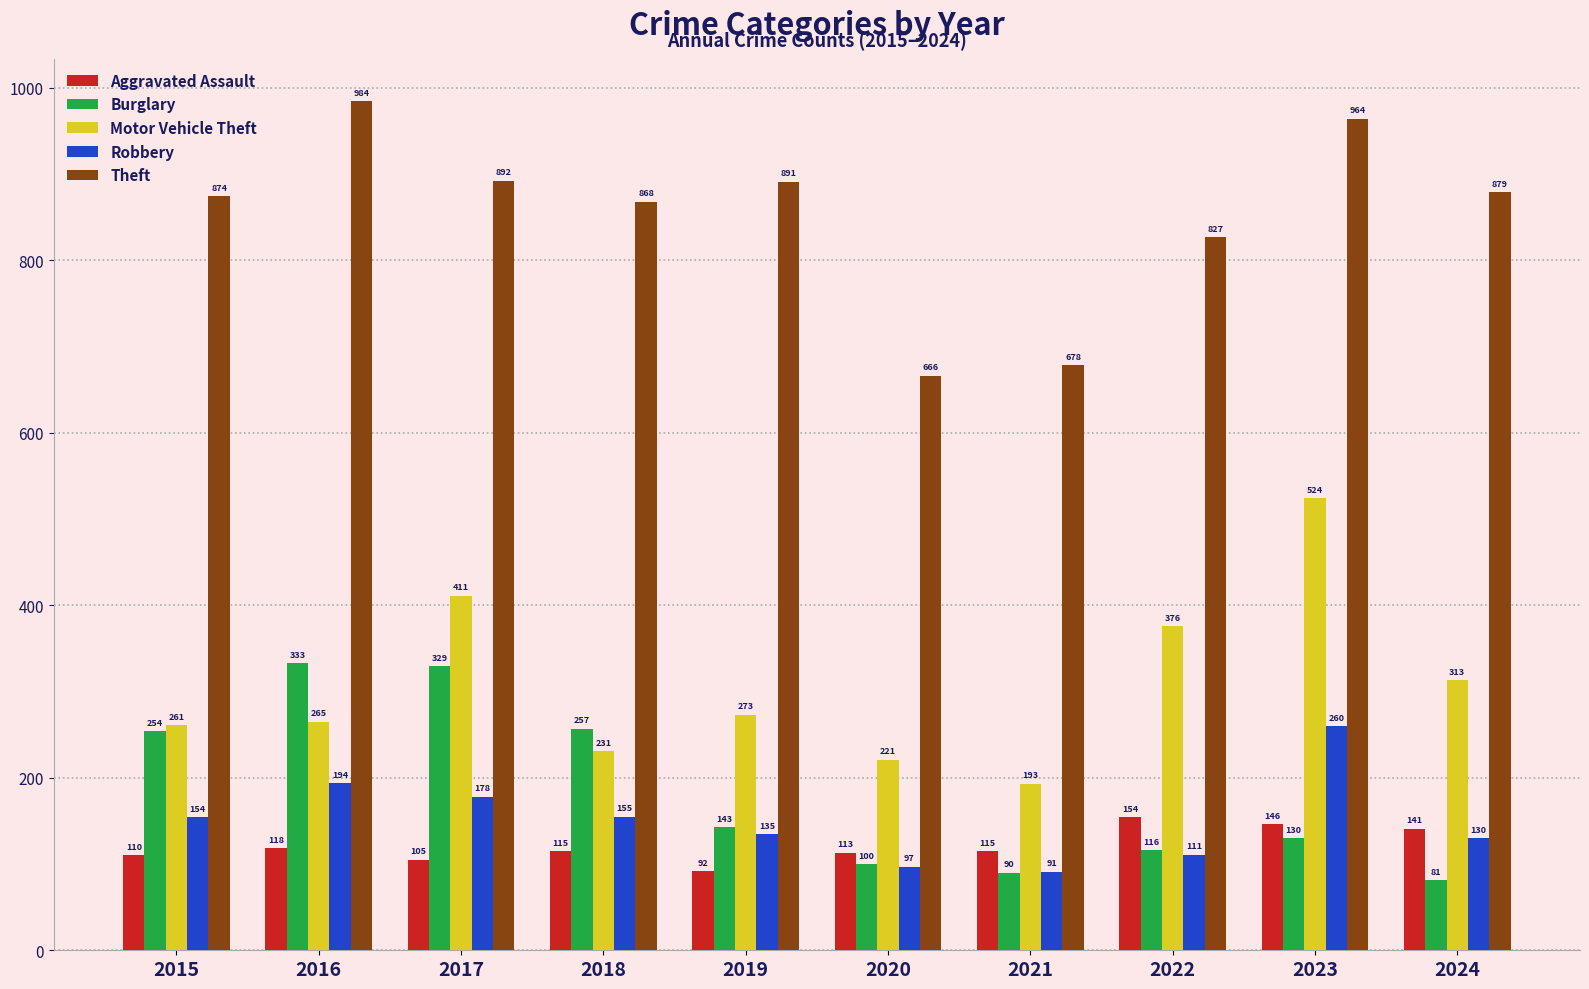

Reading left to right, what are all the values shown in this chart?

Aggravated Assault: 110	118	105	115	92	113	115	154	146	141
Burglary: 254	333	329	257	143	100	90	116	130	81
Motor Vehicle Theft: 261	265	411	231	273	221	193	376	524	313
Robbery: 154	194	178	155	135	97	91	111	260	130
Theft: 874	984	892	868	891	666	678	827	964	879